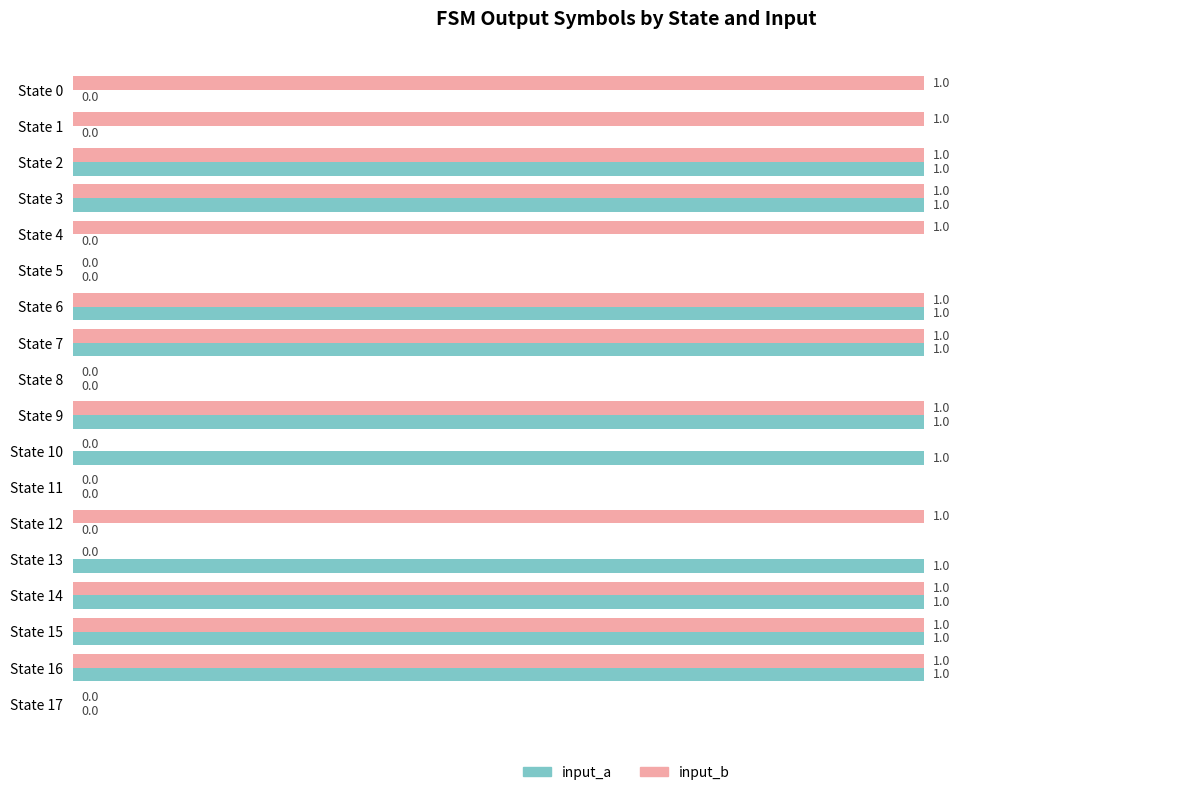

The input_a series shows 1 at State 10. True or false?

True